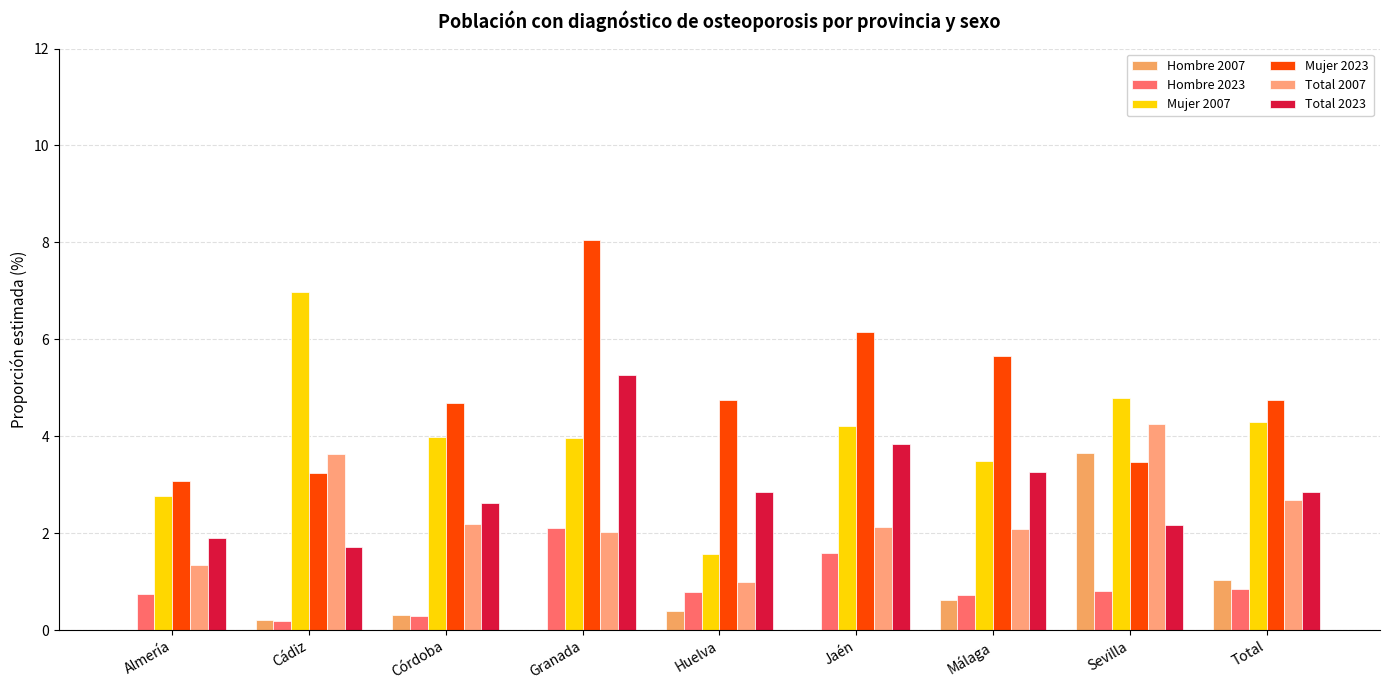

Reading left to right, what are all the values shown in this chart?

Hombre 2007: Almería=0.0	Cádiz=0.2	Córdoba=0.3	Granada=0.0	Huelva=0.4	Jaén=0.0	Málaga=0.6	Sevilla=3.7	Total=1.0
Hombre 2023: Almería=0.7	Cádiz=0.2	Córdoba=0.3	Granada=2.1	Huelva=0.8	Jaén=1.6	Málaga=0.7	Sevilla=0.8	Total=0.8
Mujer 2007: Almería=2.8	Cádiz=7.0	Córdoba=4.0	Granada=4.0	Huelva=1.6	Jaén=4.2	Málaga=3.5	Sevilla=4.8	Total=4.3
Mujer 2023: Almería=3.1	Cádiz=3.2	Córdoba=4.7	Granada=8.0	Huelva=4.7	Jaén=6.2	Málaga=5.6	Sevilla=3.5	Total=4.8
Total 2007: Almería=1.4	Cádiz=3.6	Córdoba=2.2	Granada=2.0	Huelva=1.0	Jaén=2.1	Málaga=2.1	Sevilla=4.2	Total=2.7
Total 2023: Almería=1.9	Cádiz=1.7	Córdoba=2.6	Granada=5.3	Huelva=2.9	Jaén=3.8	Málaga=3.3	Sevilla=2.2	Total=2.8